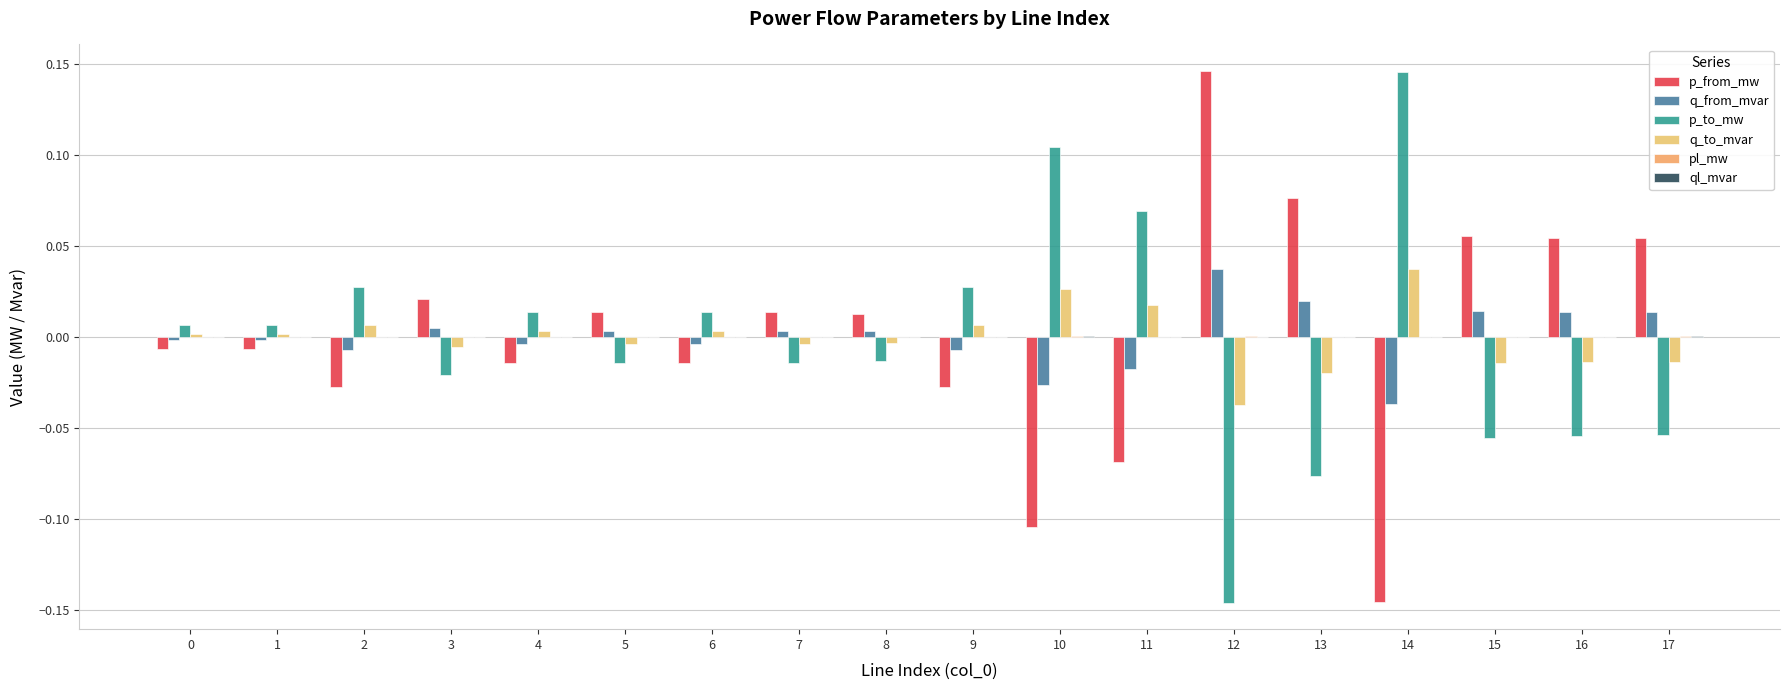

How many distinct data groups are displayed?

6